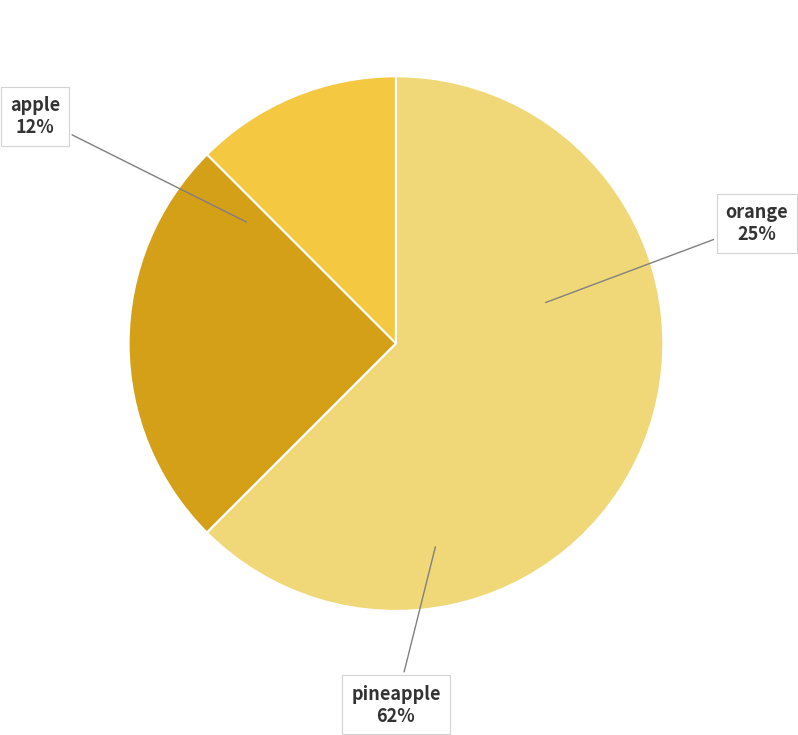

What is the total percentage of orange and pineapple?

87.5%